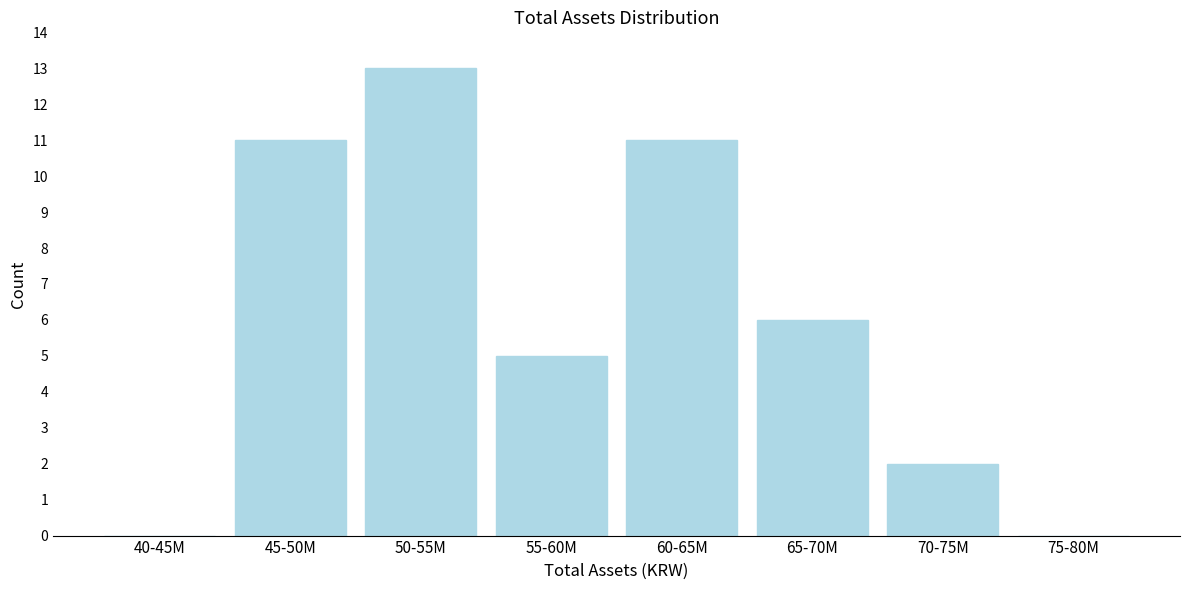

Reading left to right, extract all data points from this chart.

40-45M=0	45-50M=11	50-55M=13	55-60M=5	60-65M=11	65-70M=6	70-75M=2	75-80M=0